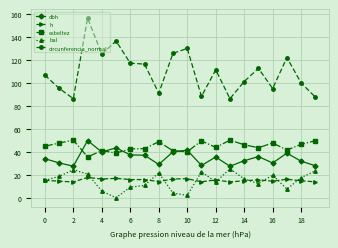

What is the value of the dbh point at the 7th from the left?

37.2